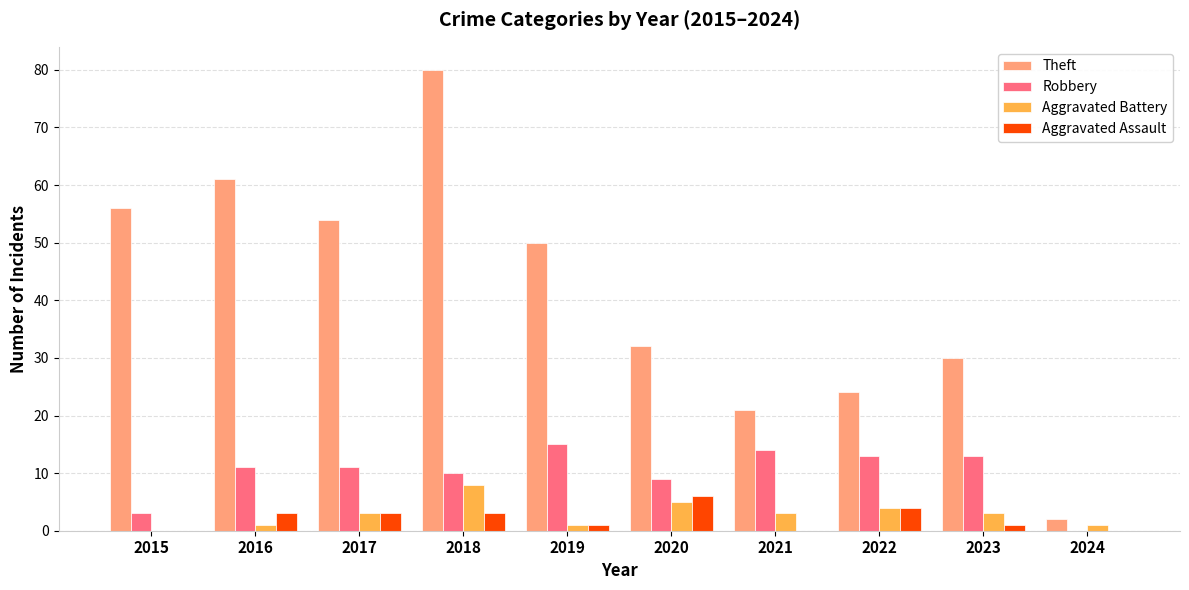

At which category is the sum across all series the highest?

2018